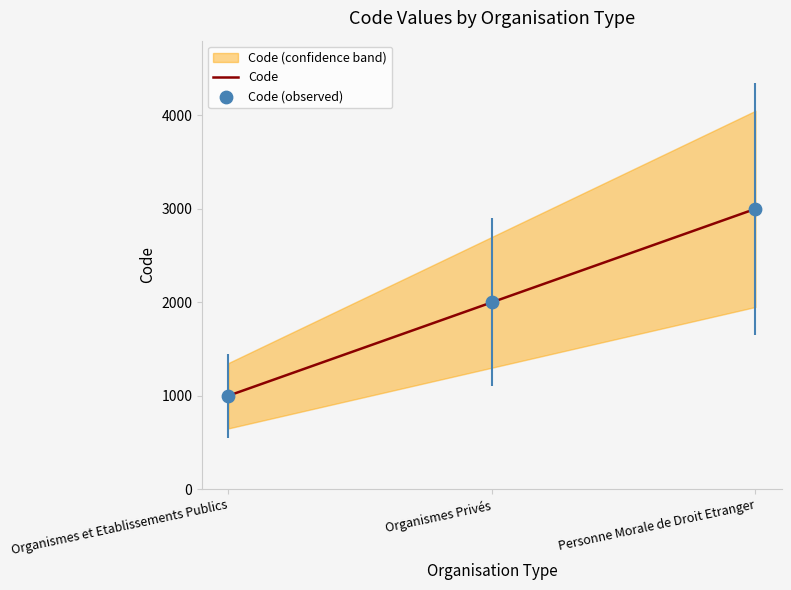

What is the change in value from Organismes et Etablissements Publics to Organismes Privés?

+1000